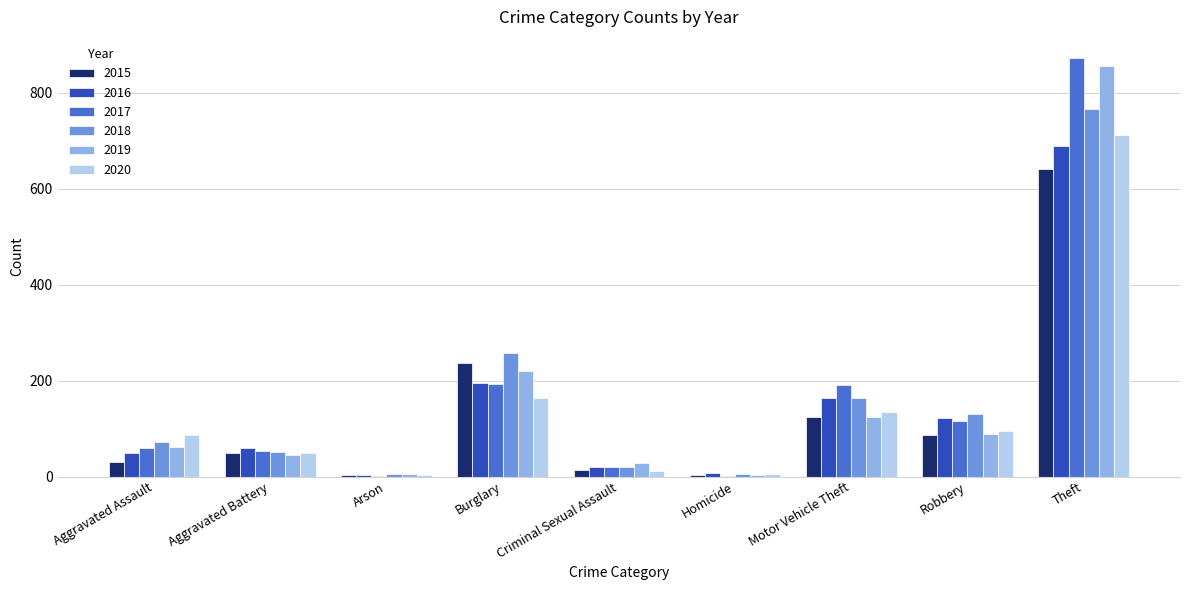

Is it true that 2019 equals 187 at Motor Vehicle Theft?

False